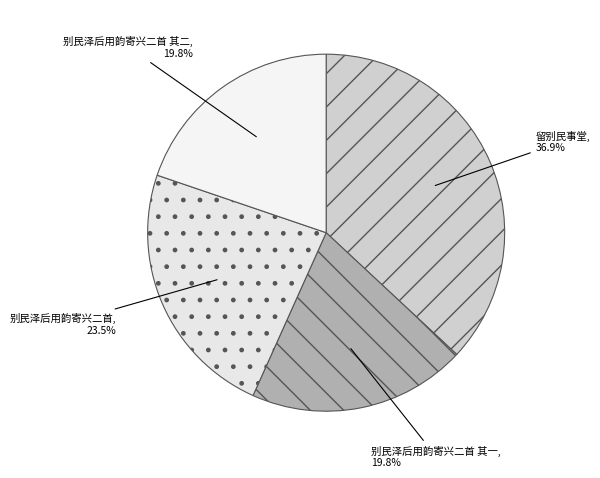

To the nearest percent, what is the combined percentage of 别民泽后用韵寄兴二首 and 别民泽后用韵寄兴二首 其一?

43%